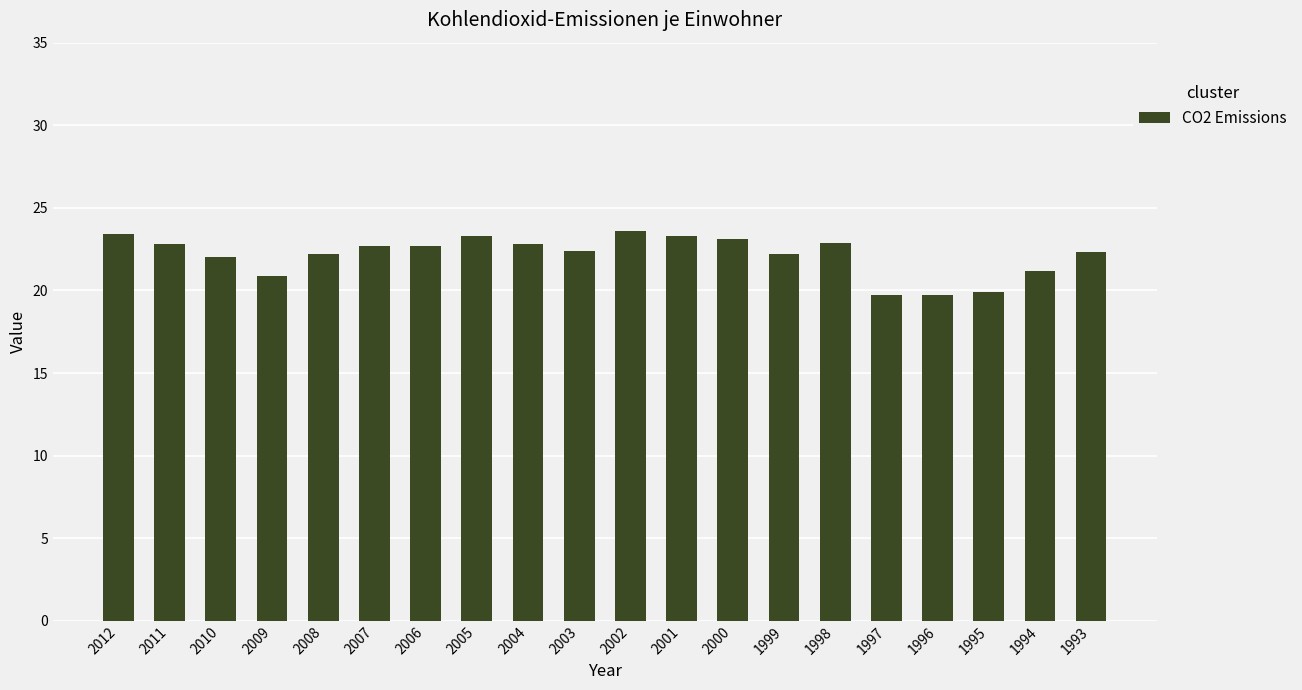

Which has a higher value, 2004 or 1995?

2004